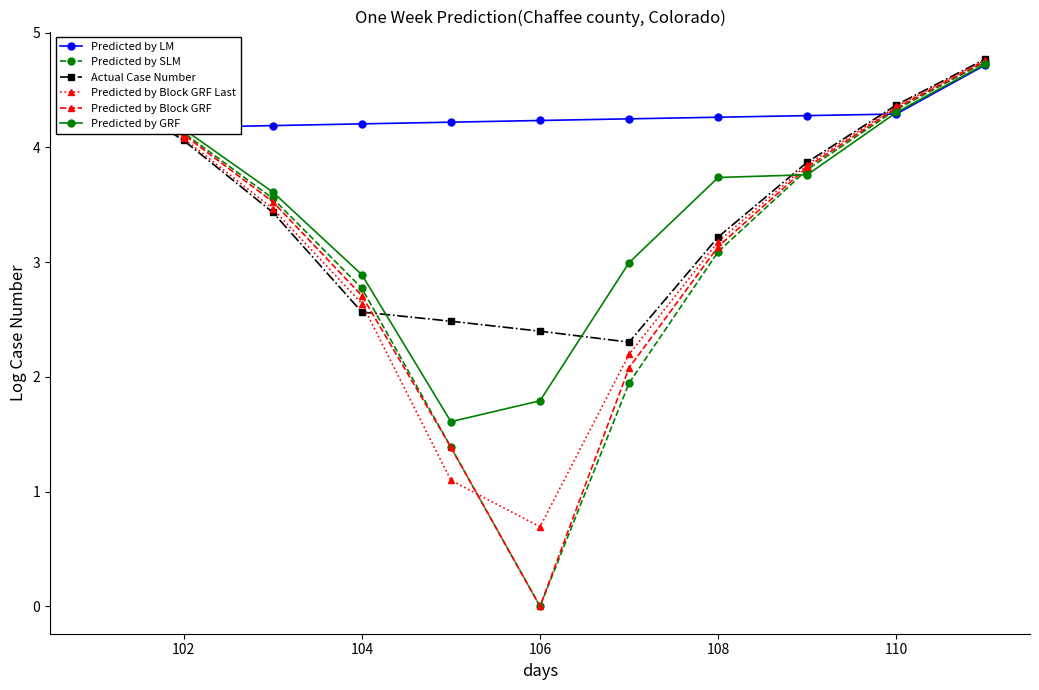

Is the value of Actual Case Number at 106 greater than the value of Predicted by Block GRF at 110?

No